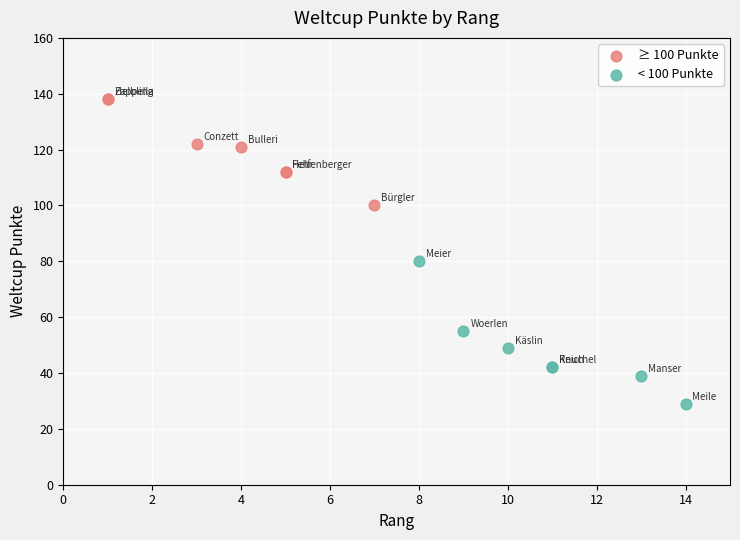

Which series has the widest spread of Y values?

< 100 Punkte